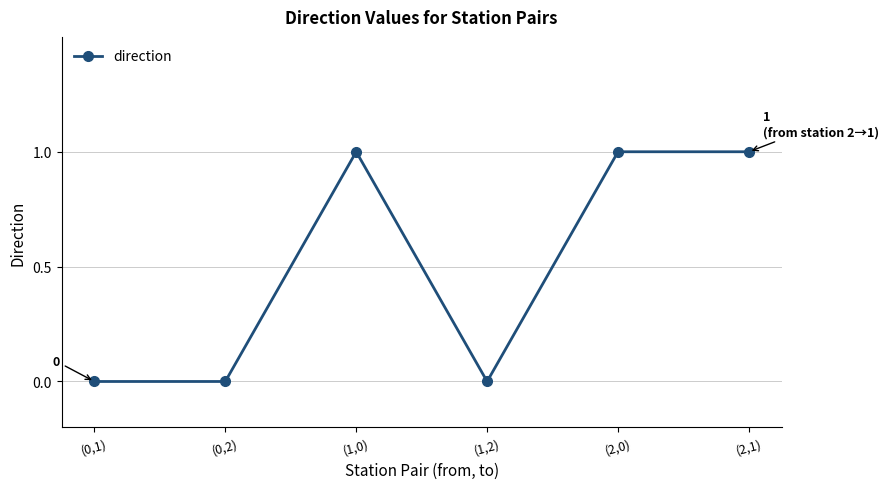

What is the sum of all values?

3